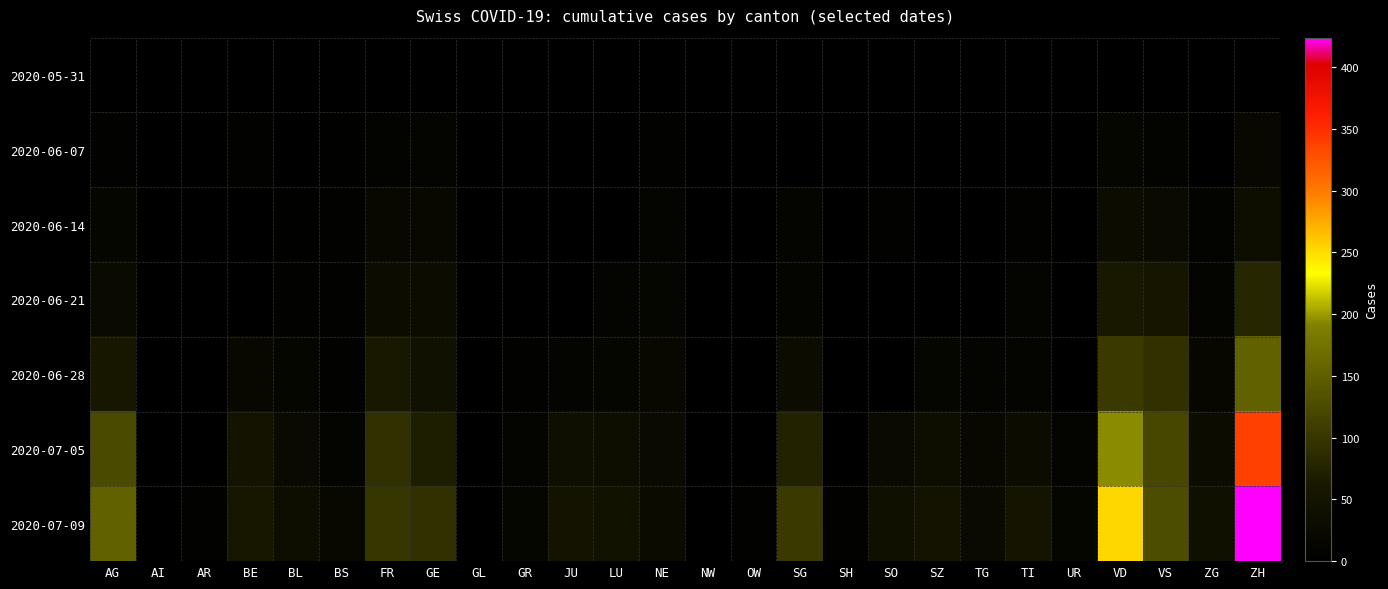

Reading left to right, what are all the values shown in this chart?

2020-05-31: AG=0	AI=0	AR=0	BE=0	BL=0	BS=0	FR=0	GE=0	GL=0	GR=0	JU=0	LU=0	NE=0	NW=0	OW=0	SG=0	SH=0	SO=0	SZ=0	TG=0	TI=0	UR=0	VD=0	VS=0	ZG=0	ZH=0
2020-06-07: AG=5	AI=0	AR=0	BE=8	BL=3	BS=4	FR=9	GE=13	GL=0	GR=1	JU=0	LU=1	NE=7	NW=0	OW=0	SG=2	SH=0	SO=0	SZ=0	TG=0	TI=1	UR=0	VD=15	VS=9	ZG=0	ZH=23
2020-06-14: AG=16	AI=0	AR=0	BE=0	BL=4	BS=5	FR=22	GE=20	GL=0	GR=2	JU=1	LU=3	NE=11	NW=0	OW=0	SG=10	SH=0	SO=8	SZ=1	TG=1	TI=6	UR=0	VD=32	VS=27	ZG=9	ZH=38
2020-06-21: AG=26	AI=0	AR=0	BE=0	BL=7	BS=7	FR=32	GE=31	GL=0	GR=2	JU=3	LU=10	NE=18	NW=0	OW=0	SG=13	SH=0	SO=0	SZ=2	TG=2	TI=10	UR=0	VD=60	VS=52	ZG=13	ZH=80
2020-06-28: AG=59	AI=0	AR=0	BE=21	BL=16	BS=7	FR=61	GE=44	GL=0	GR=7	JU=11	LU=18	NE=20	NW=0	OW=0	SG=30	SH=0	SO=0	SZ=16	TG=11	TI=12	UR=0	VD=105	VS=93	ZG=19	ZH=153
2020-07-05: AG=125	AI=0	AR=0	BE=49	BL=27	BS=12	FR=92	GE=69	GL=0	GR=12	JU=39	LU=36	NE=26	NW=0	OW=1	SG=76	SH=0	SO=28	SZ=35	TG=21	TI=31	UR=12	VD=195	VS=120	ZG=33	ZH=338
2020-07-09: AG=153	AI=0	AR=5	BE=59	BL=38	BS=21	FR=100	GE=92	GL=3	GR=18	JU=47	LU=46	NE=29	NW=1	OW=5	SG=104	SH=8	SO=41	SZ=49	TG=27	TI=50	UR=16	VD=252	VS=128	ZG=41	ZH=424